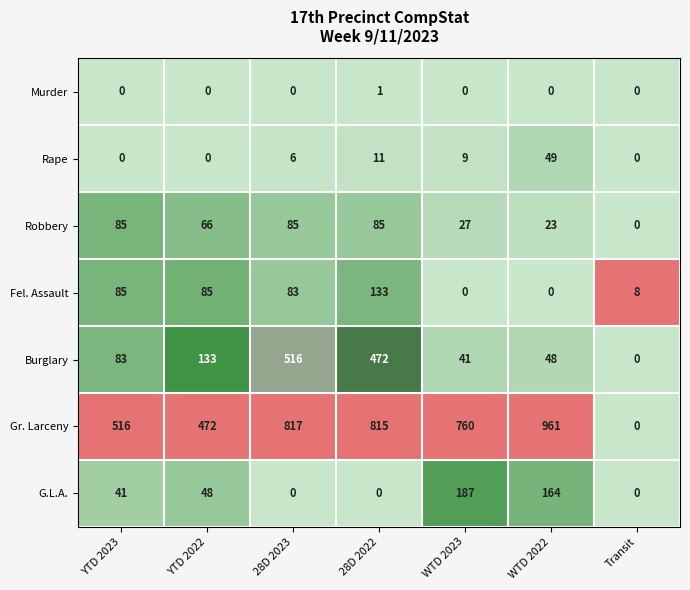

What is the difference between the maximum and minimum values in the Rape series?

49